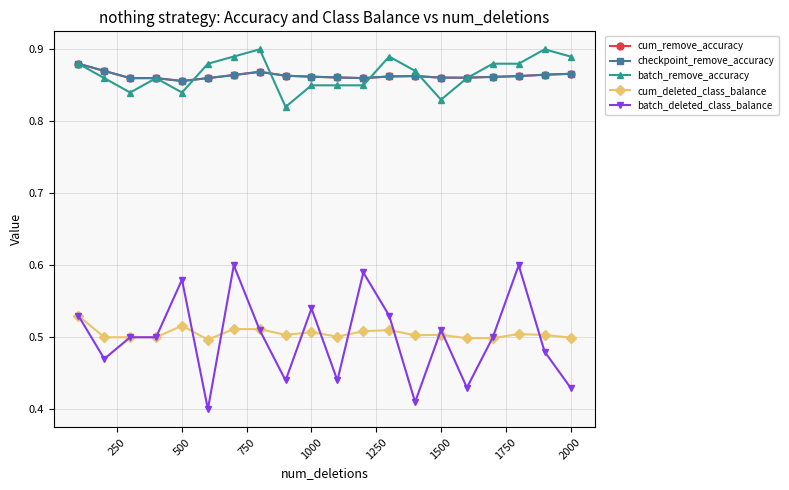

What is the value of the checkpoint_remove_accuracy point at the 17th from the left?

0.9